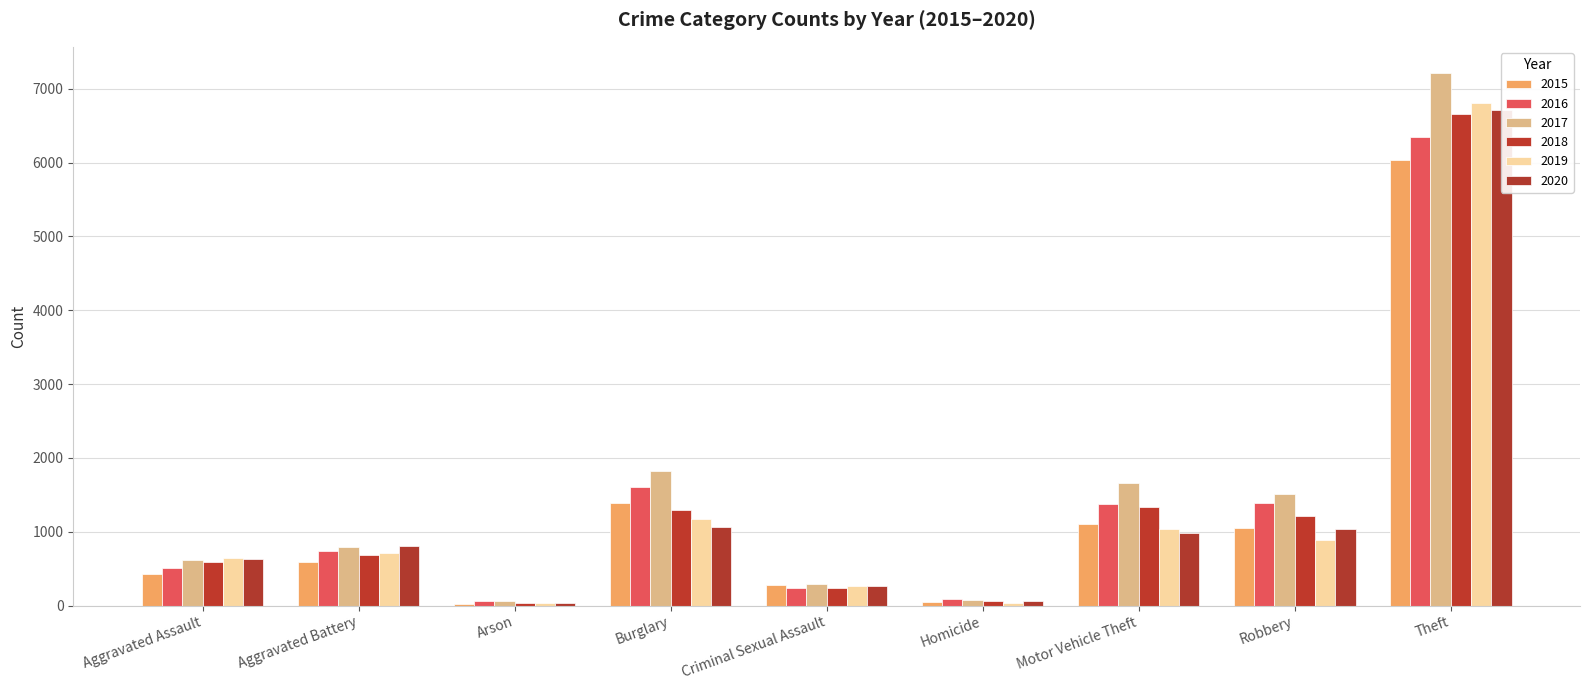

At Motor Vehicle Theft, list the series in order from largest to smallest.

2017, 2016, 2018, 2015, 2019, 2020